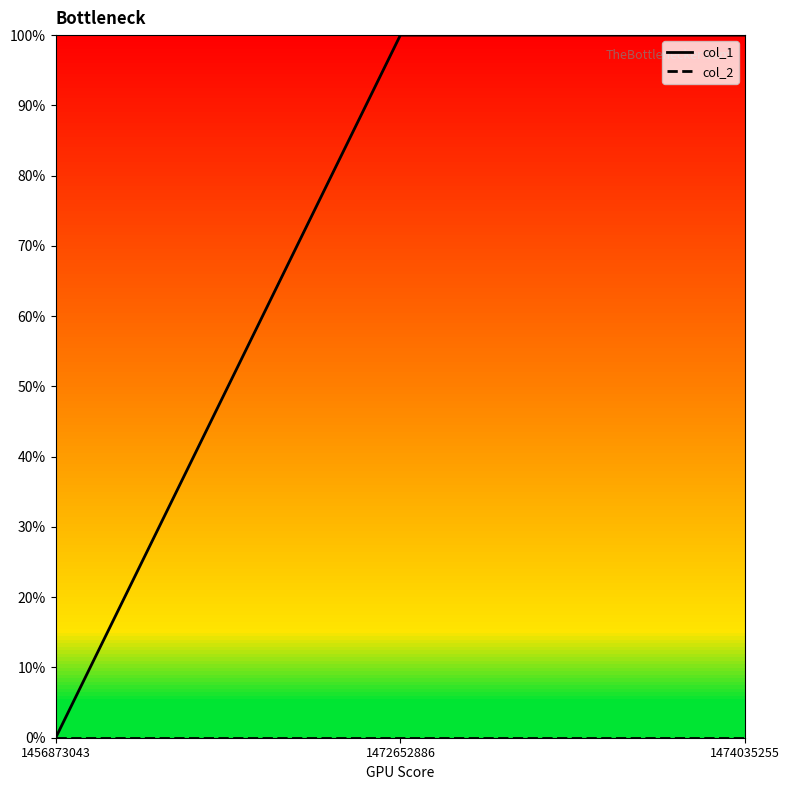

Does the chart have visible grid lines?

No